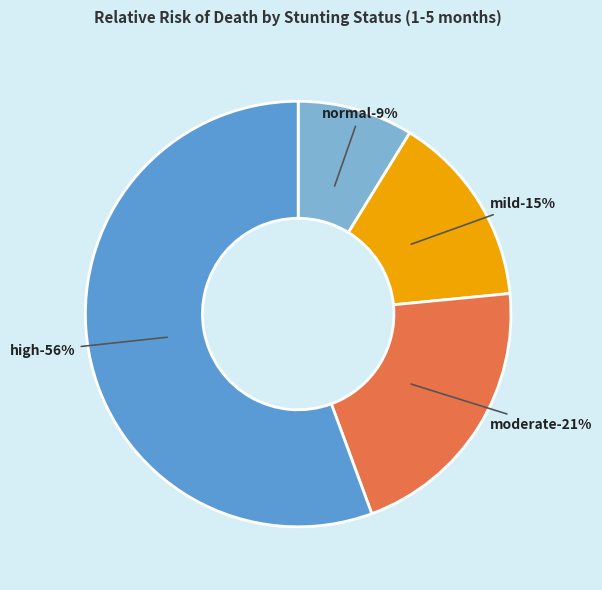

Does normal account for over 50% of the chart?

No